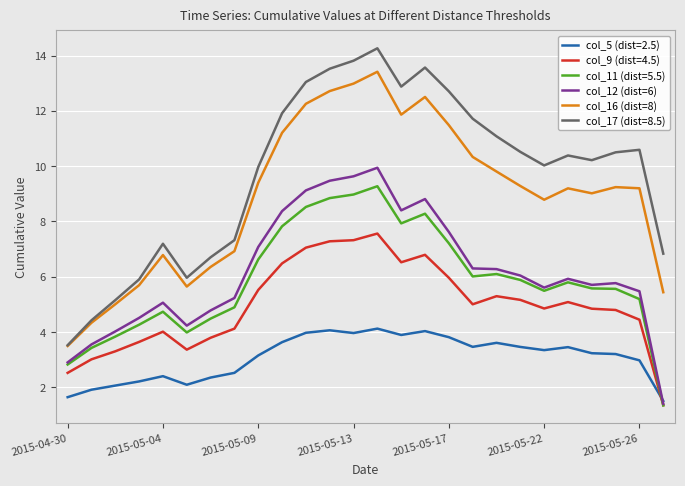

Rank the series by their maximum value, from highest to lowest.

col_17 (dist=8.5), col_16 (dist=8), col_12 (dist=6), col_11 (dist=5.5), col_9 (dist=4.5), col_5 (dist=2.5)